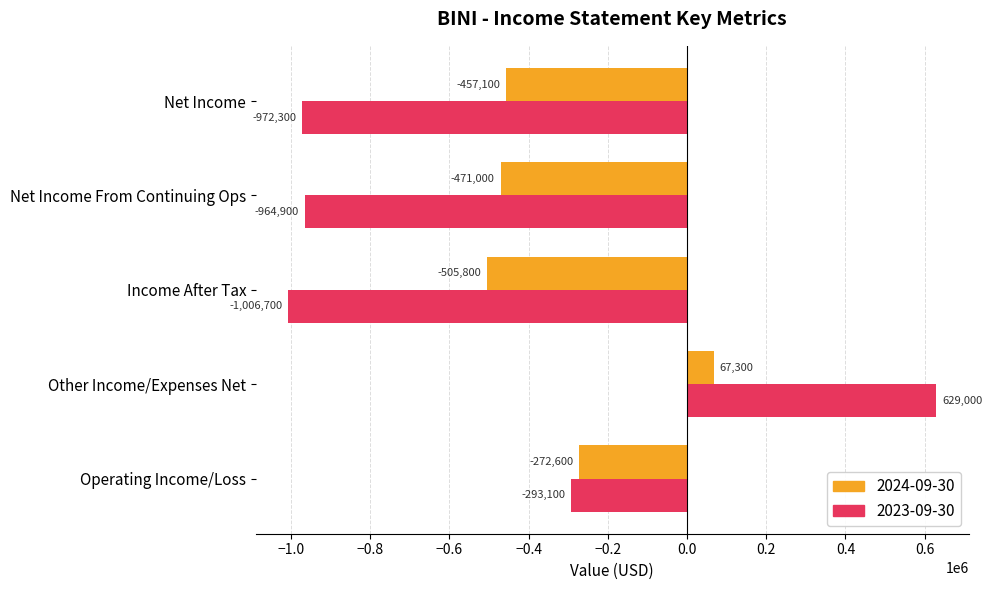

Is it true that 2023-09-30 equals -1681752 at Net Income From Continuing Ops?

False